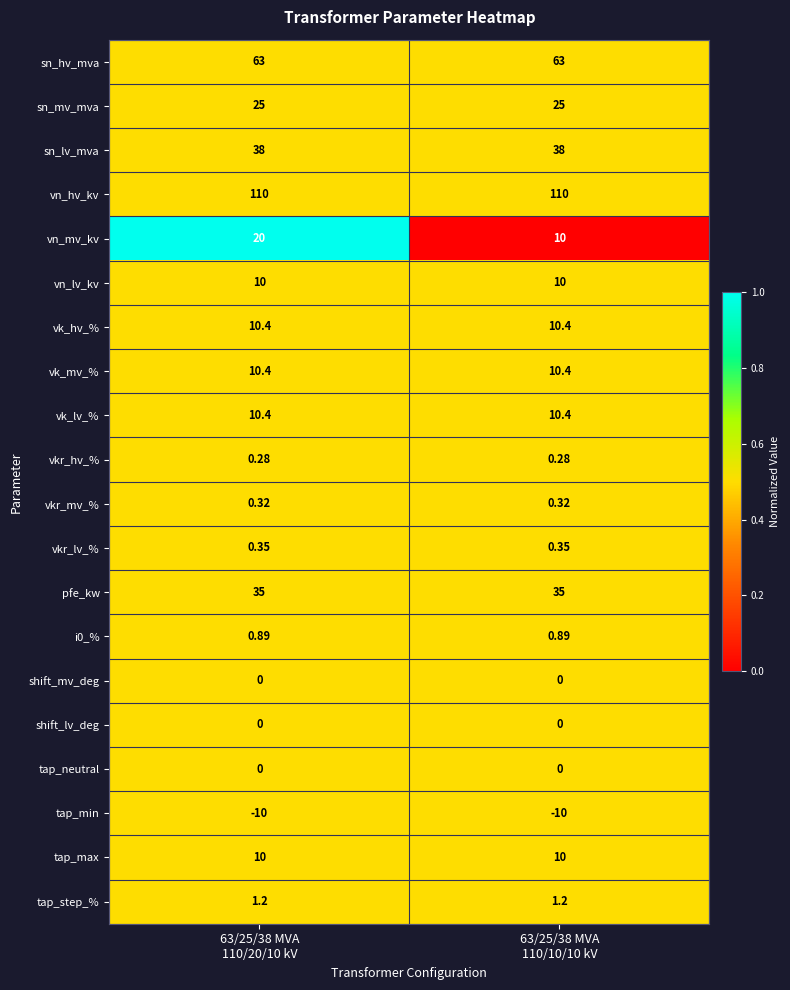

Which series has the largest range (max minus min)?

vn_mv_kv